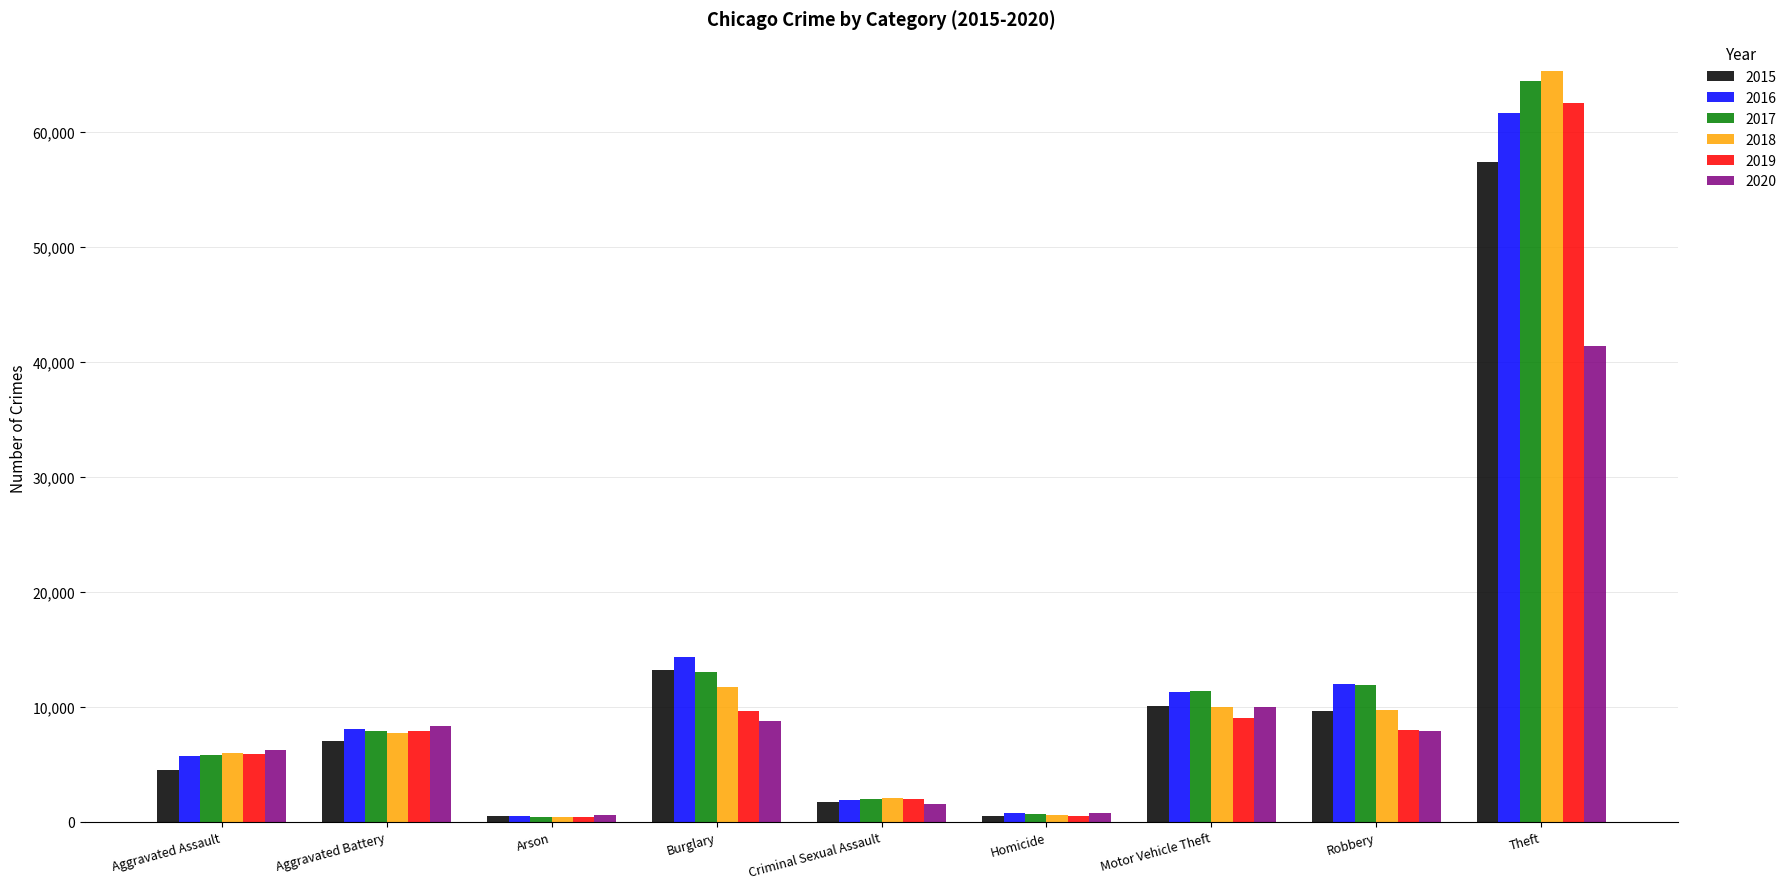

What is the minimum value shown in the chart?

373